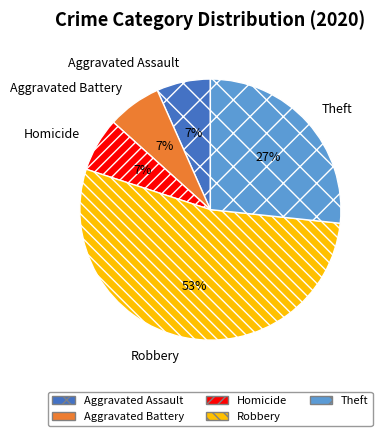

Is it true that Homicide is 18% of the pie?

False